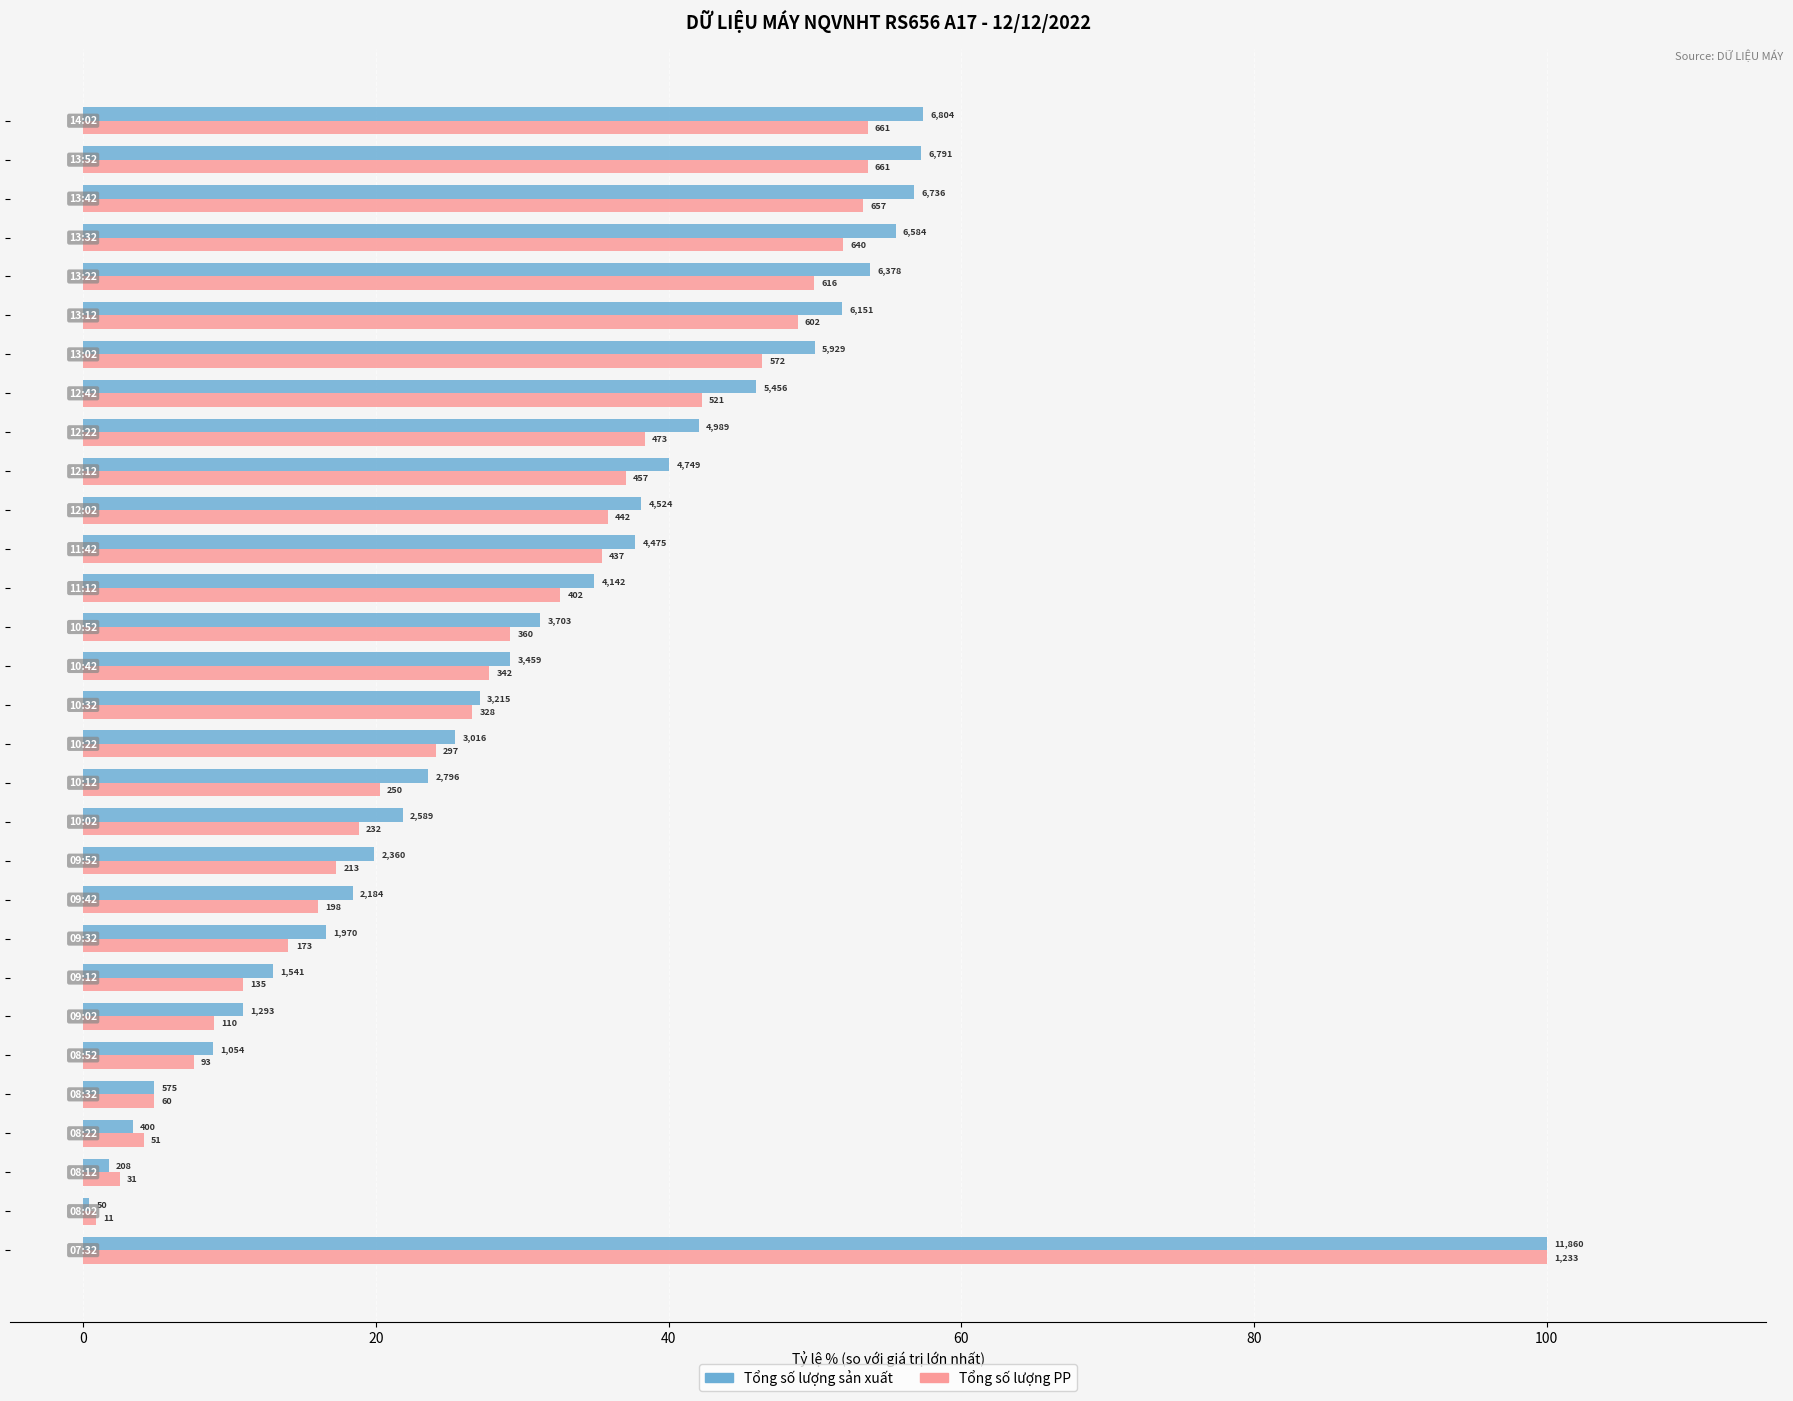

What are all the series names shown in the legend?

Tổng số lượng sản xuất, Tổng số lượng PP